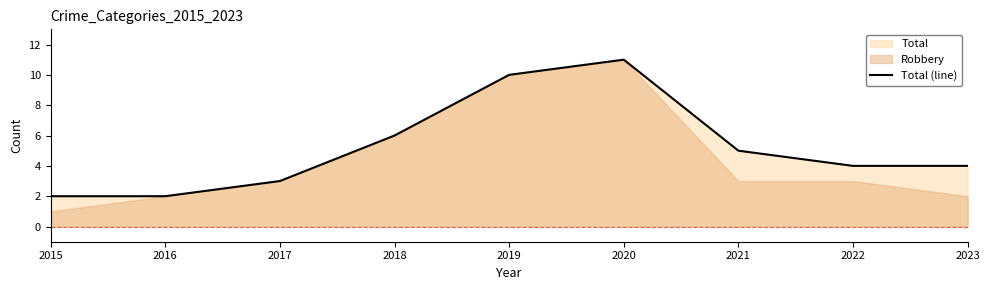

Reading left to right, extract all data points from this chart.

2015=2	2016=2	2017=3	2018=6	2019=10	2020=11	2021=5	2022=4	2023=4